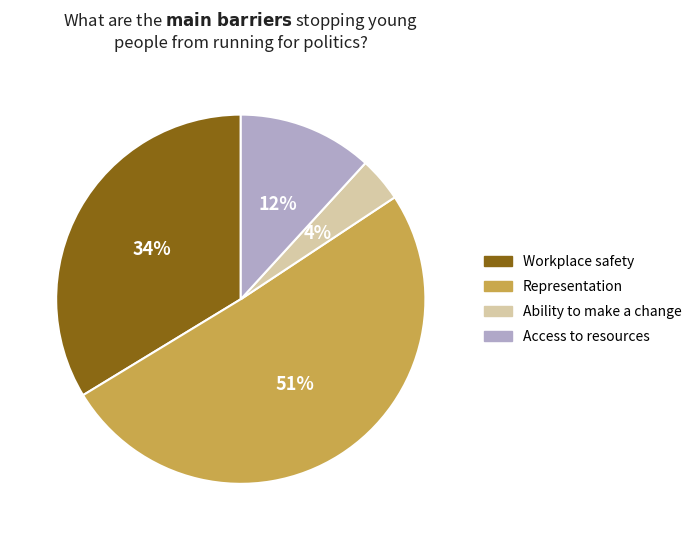

Which slice is the largest?

Representation